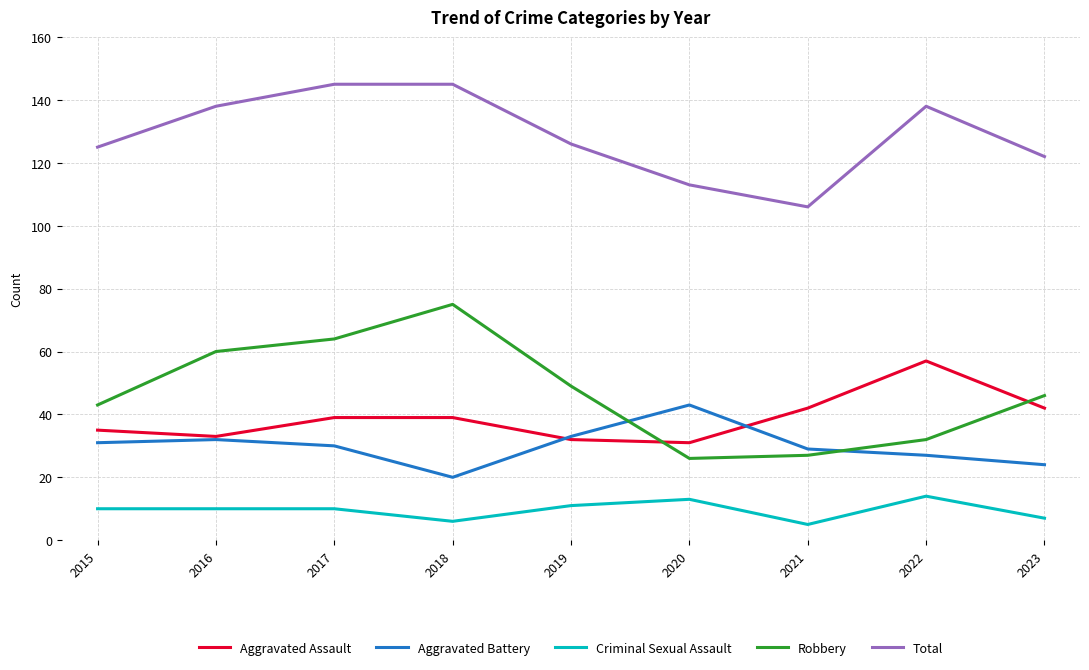

What is the sum of all Robbery values?

422